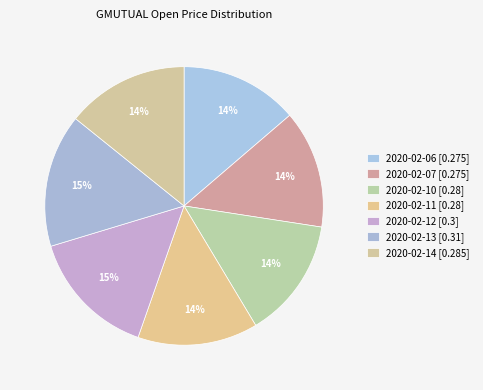

Does 2020-02-13 account for over 50% of the chart?

No